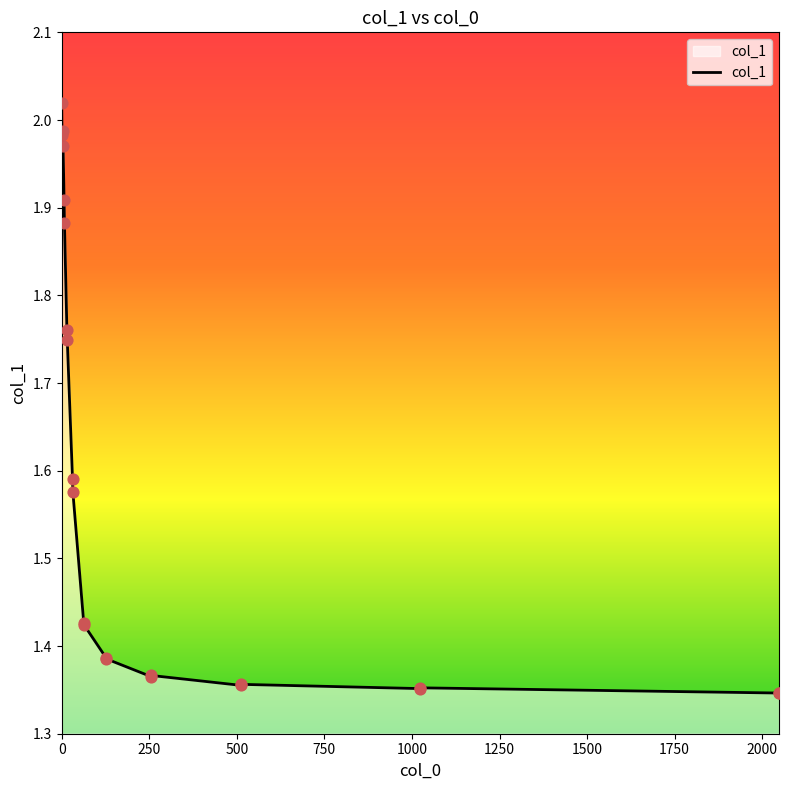

What is the difference between the maximum and minimum values?

0.7